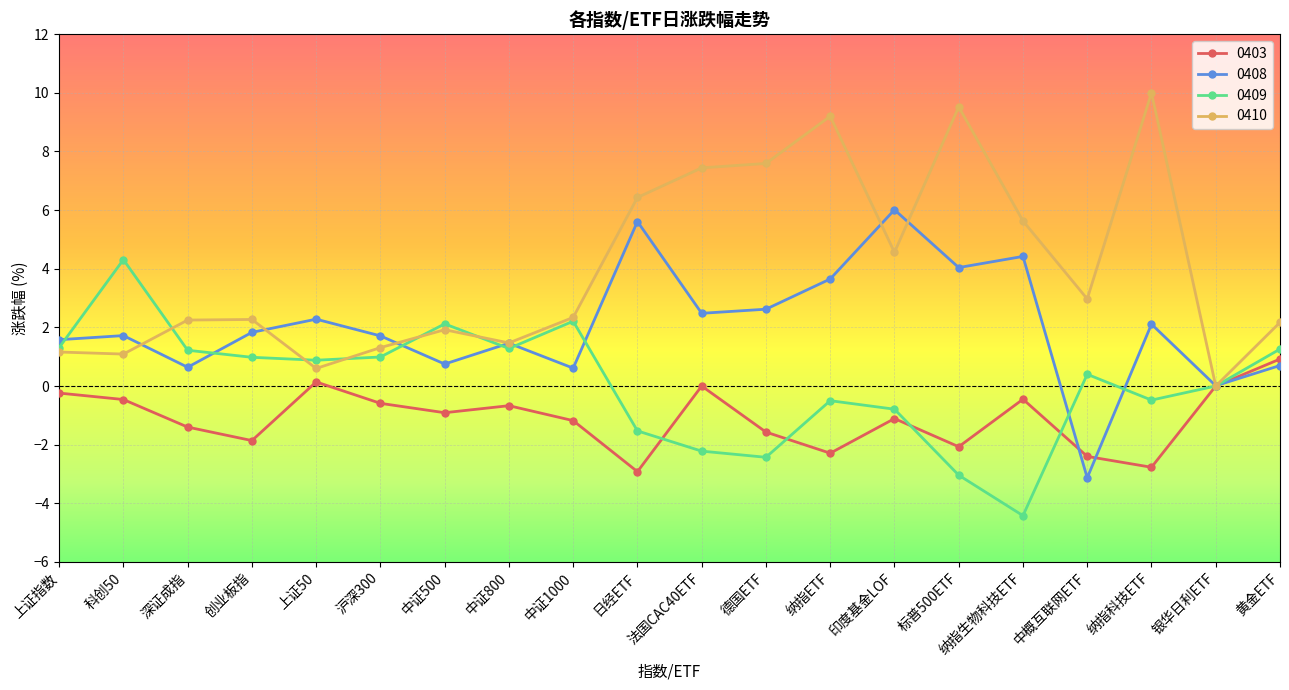

What is the sum of all 0408 values?

41.1